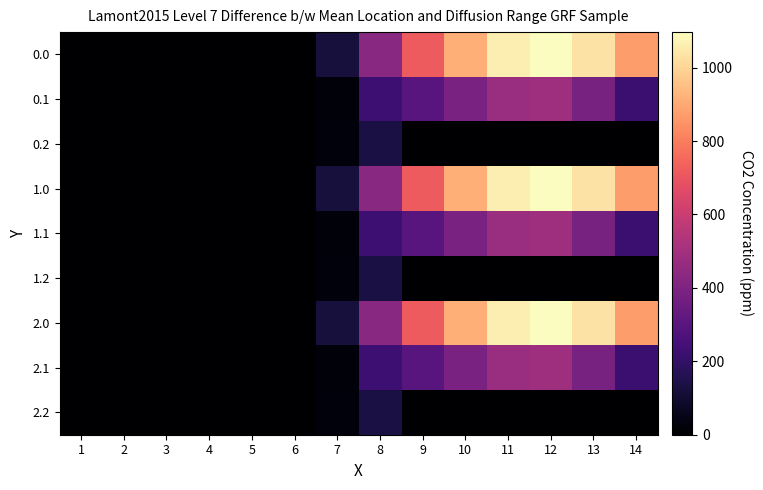

Reading right to left, transcribe all the data shown in this chart.

0.0: 14=870.6	13=1032.9	12=1096.7	11=1060.3	10=916.2	9=716.9	8=430.3	7=120.6	6=0.0	5=0.0	4=0.0	3=0.0	2=0.0	1=0.0
0.1: 14=219.2	13=382.7	12=485.4	11=471.7	10=388.1	9=295.9	8=227.5	7=17.7	6=0.0	5=0.0	4=0.0	3=0.0	2=0.0	1=0.0
0.2: 14=0.0	13=0.0	12=0.0	11=0.0	10=0.0	9=0.0	8=134.2	7=22.3	6=0.0	5=0.0	4=0.0	3=0.0	2=0.0	1=0.0
1.0: 14=870.6	13=1032.9	12=1096.7	11=1060.3	10=916.2	9=716.9	8=430.3	7=120.6	6=0.0	5=0.0	4=0.0	3=0.0	2=0.0	1=0.0
1.1: 14=219.2	13=382.7	12=485.4	11=471.7	10=388.1	9=295.9	8=227.5	7=17.7	6=0.0	5=0.0	4=0.0	3=0.0	2=0.0	1=0.0
1.2: 14=0.0	13=0.0	12=0.0	11=0.0	10=0.0	9=0.0	8=134.2	7=22.3	6=0.0	5=0.0	4=0.0	3=0.0	2=0.0	1=0.0
2.0: 14=870.6	13=1032.9	12=1096.7	11=1060.3	10=916.2	9=716.9	8=430.3	7=120.6	6=0.0	5=0.0	4=0.0	3=0.0	2=0.0	1=0.0
2.1: 14=219.2	13=382.7	12=485.4	11=471.7	10=388.1	9=295.9	8=227.5	7=17.7	6=0.0	5=0.0	4=0.0	3=0.0	2=0.0	1=0.0
2.2: 14=0.0	13=0.0	12=0.0	11=0.0	10=0.0	9=0.0	8=134.2	7=22.3	6=0.0	5=0.0	4=0.0	3=0.0	2=0.0	1=0.0